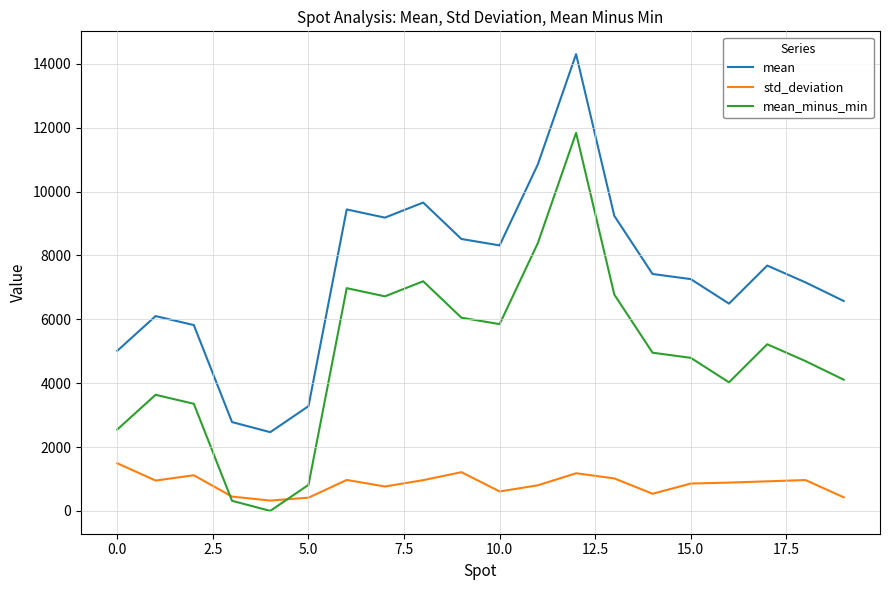

True or false: mean and std_deviation intersect in this chart.

False